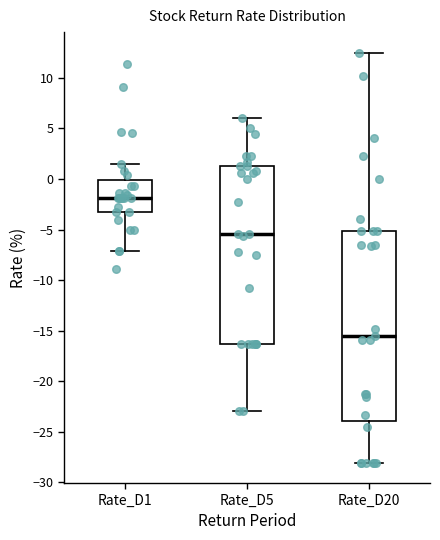

Which box is the tallest, from its lower edge to its upper edge?

Rate_D20